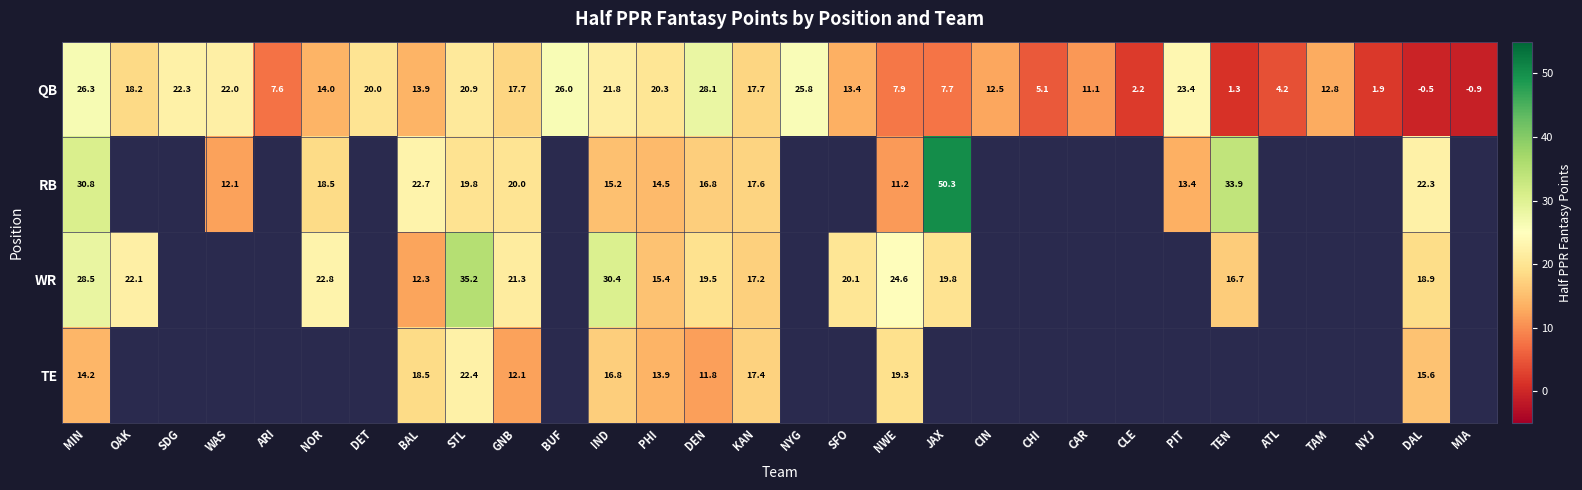

The value of WR at IND is 30.4. True or false?

True